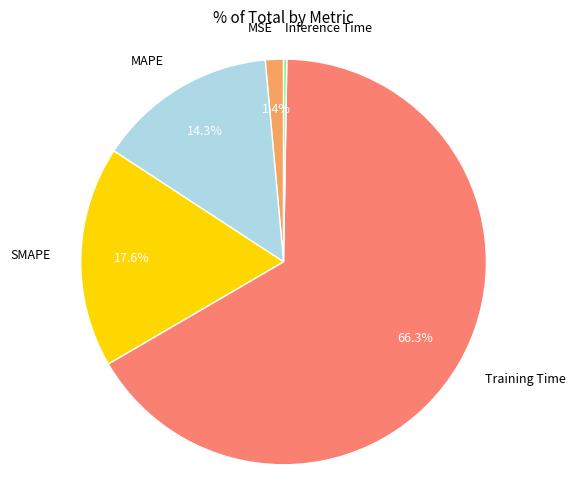

Which category has the biggest portion of the pie?

Training Time